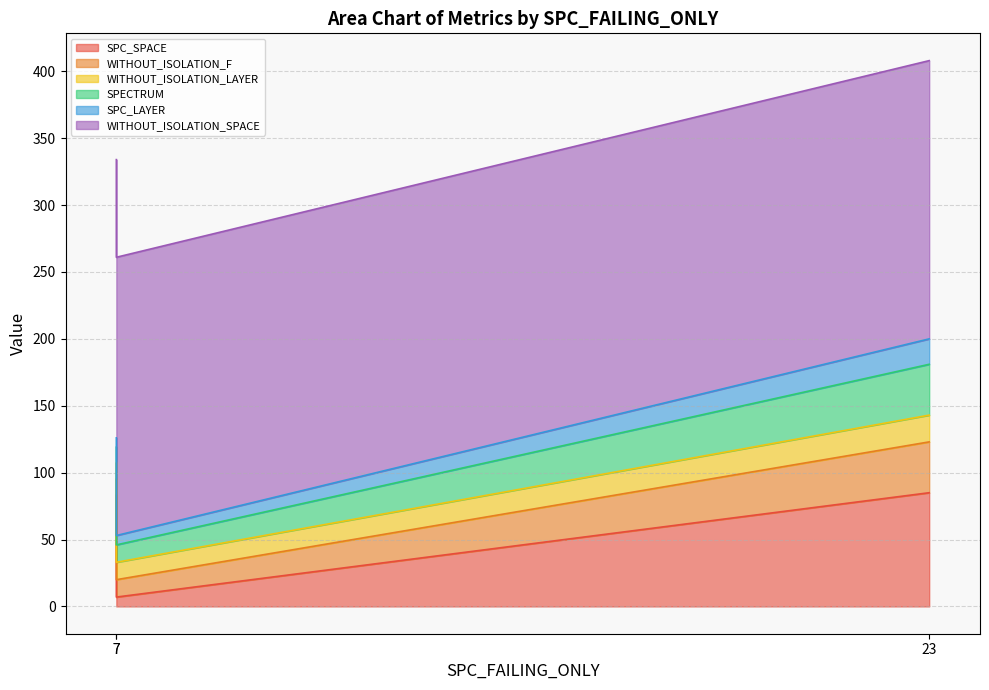

What are all the series names shown in the legend?

SPC_SPACE, WITHOUT_ISOLATION_F, WITHOUT_ISOLATION_LAYER, SPECTRUM, SPC_LAYER, WITHOUT_ISOLATION_SPACE